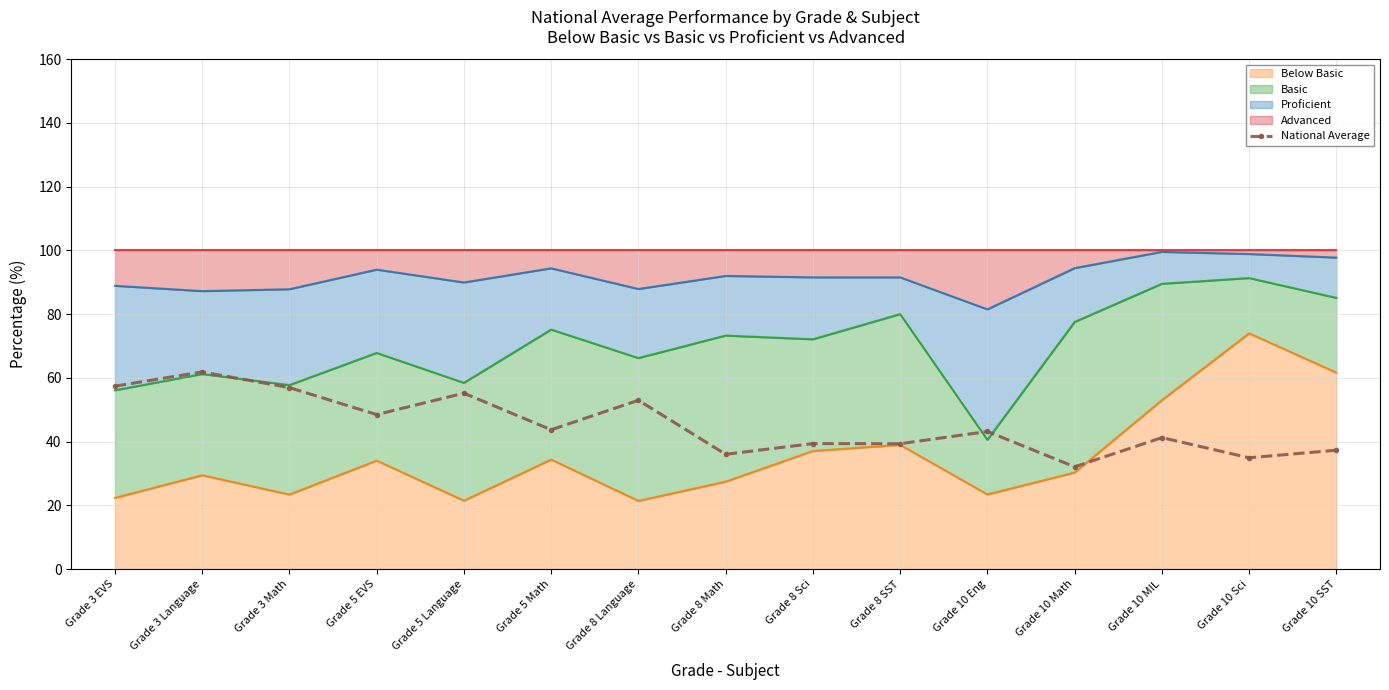

The chart shows a value of 36.0 at Grade 8 Math. True or false?

True